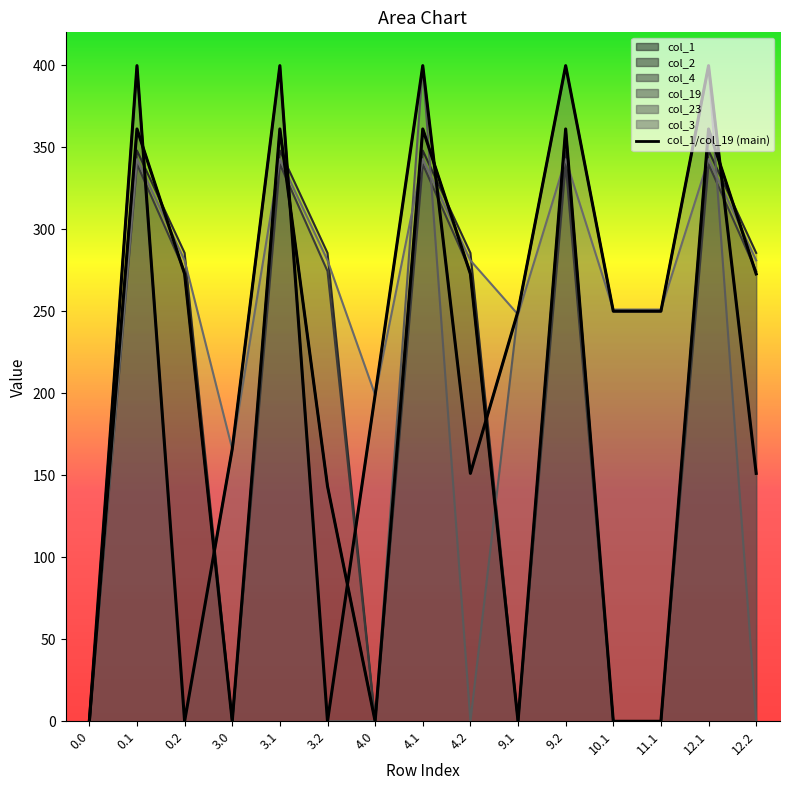

Where do col_1 (main) and col_19 (main) first cross each other?

0.1 and 0.2